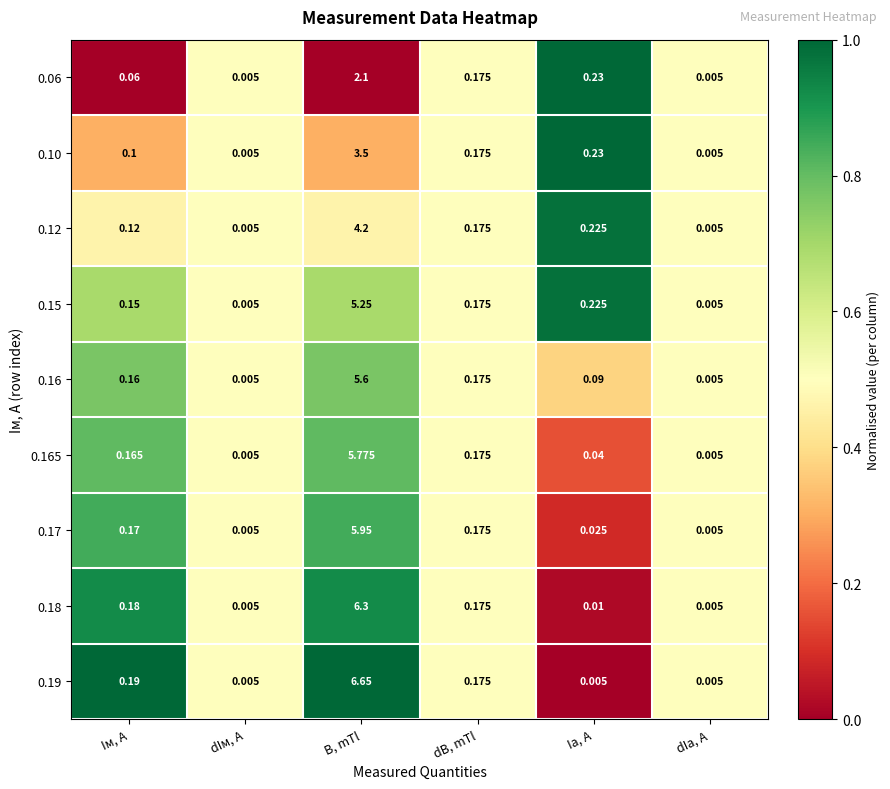

At how many categories does at least one series exceed 0?

6